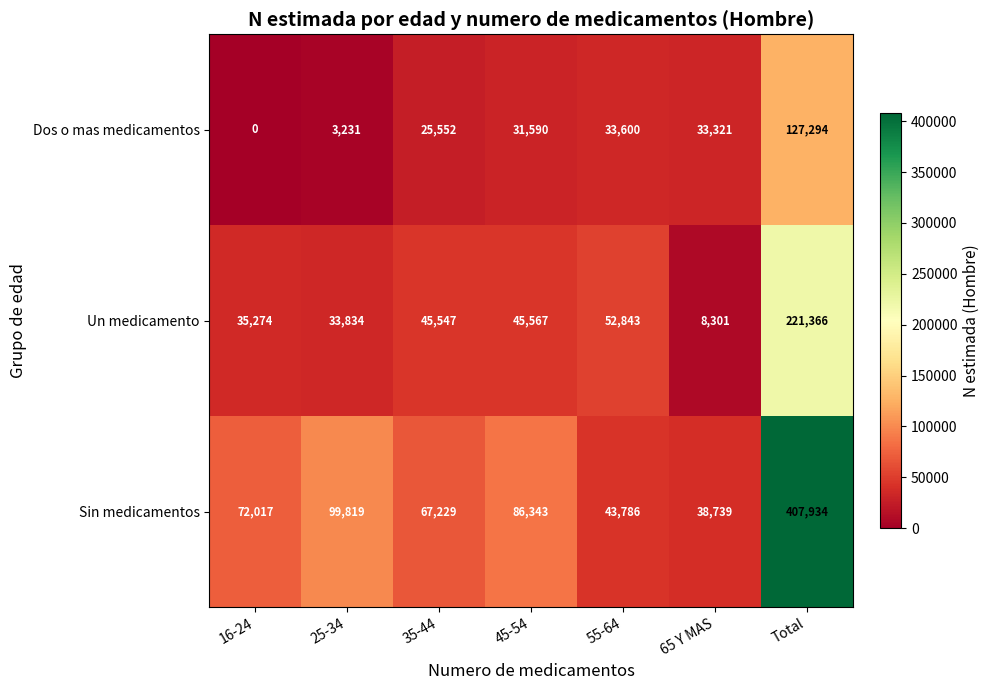

The value of Sin medicamentos at 45-54 is 86343. True or false?

True